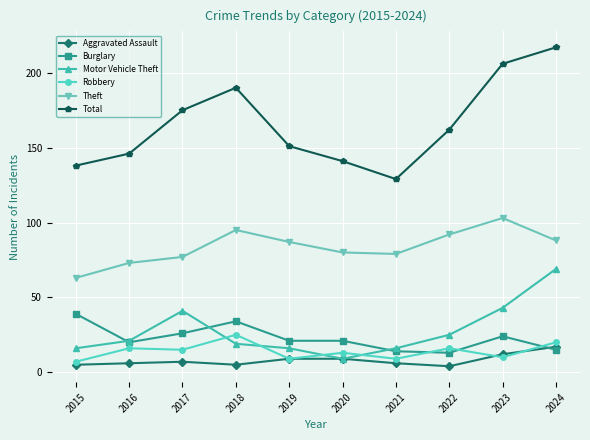

What is the sum of the Motor Vehicle Theft values at 2021 and 2024?

85